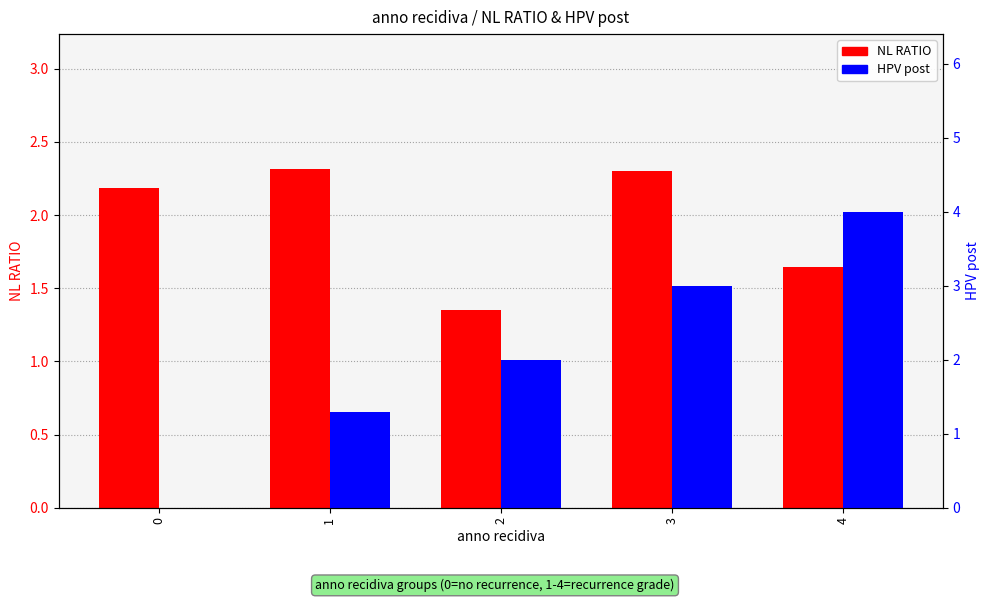

How many bars are there in total?

10